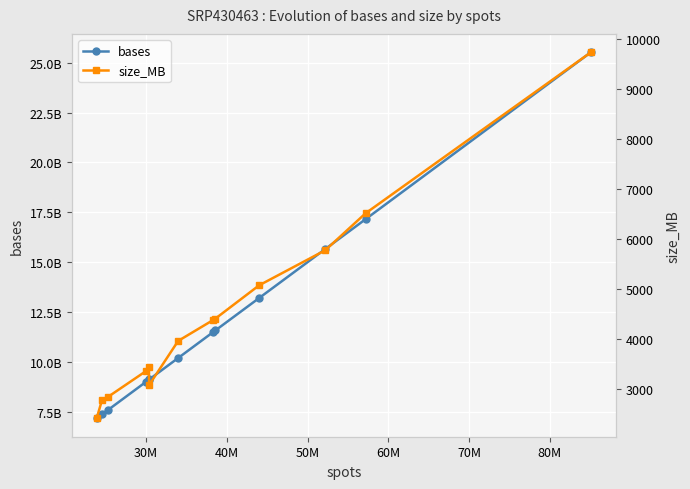

True or false: bases and size_MB intersect in this chart.

False